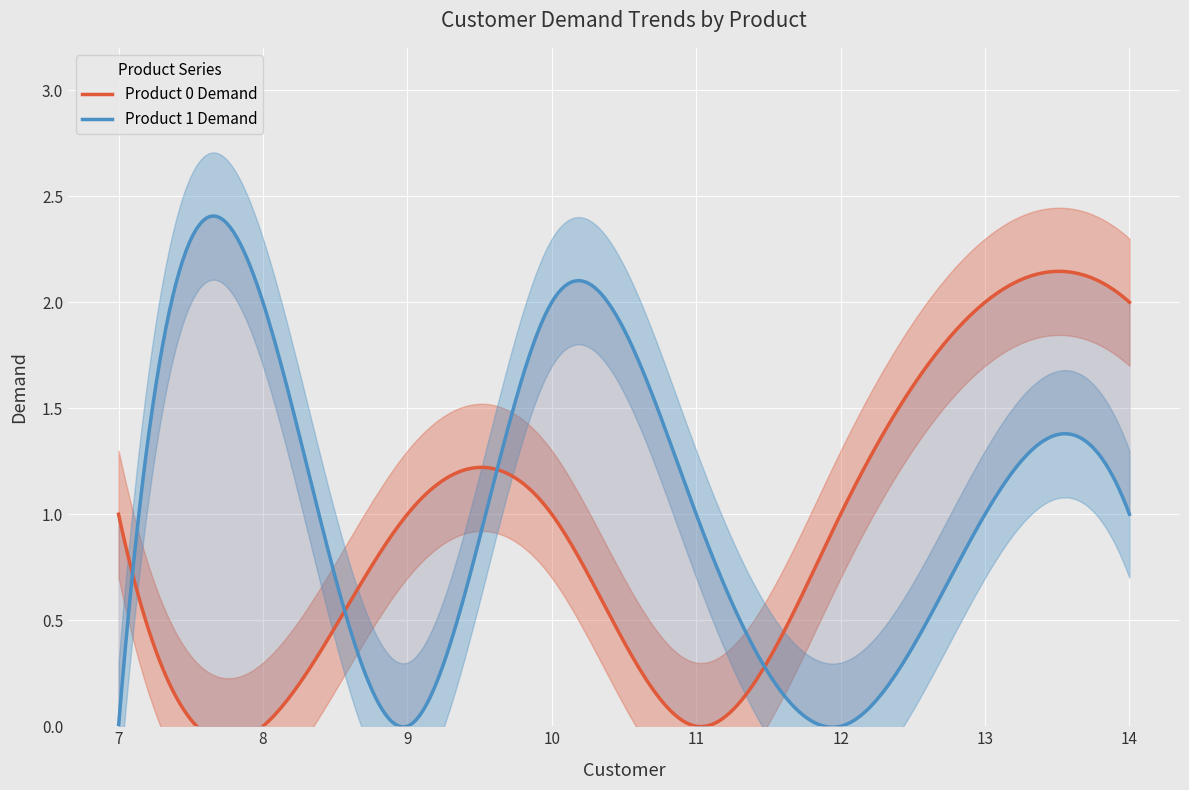

How many lines are shown in the chart?

2